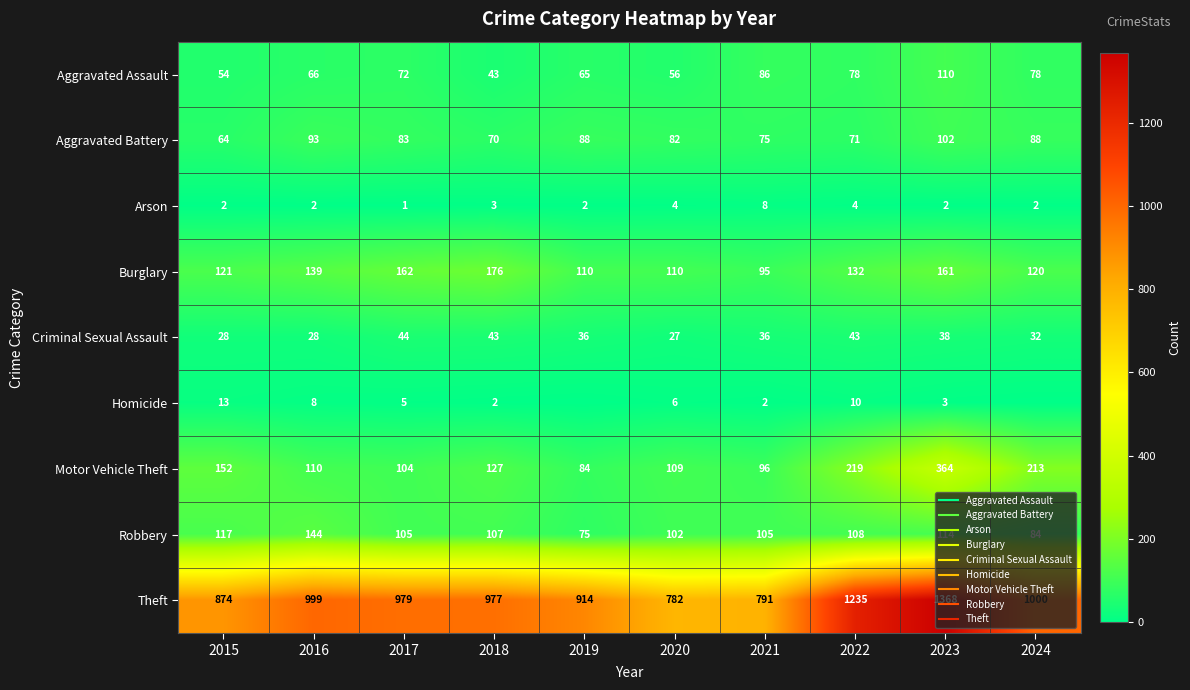

What is the difference between the Homicide values at 2020 and 2022?

4